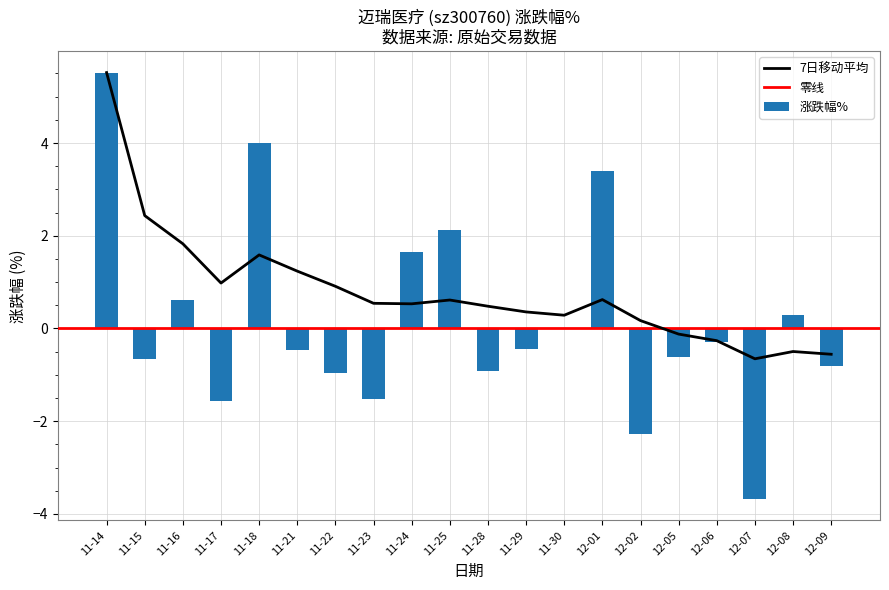

True or false: 涨跌幅% has a value of -0.5 at 11-29.

True